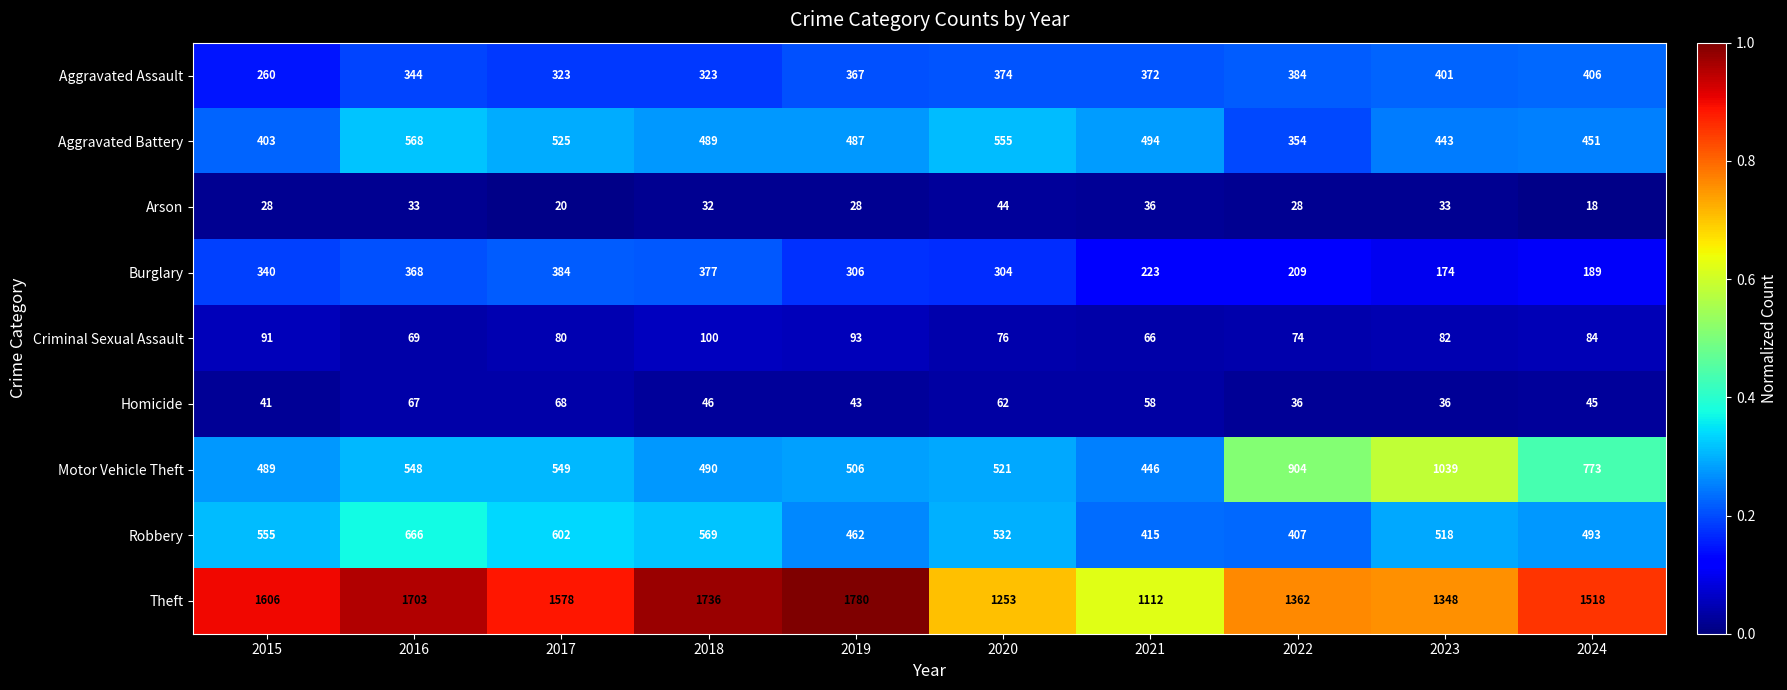

Which series has the largest range (max minus min)?

Theft